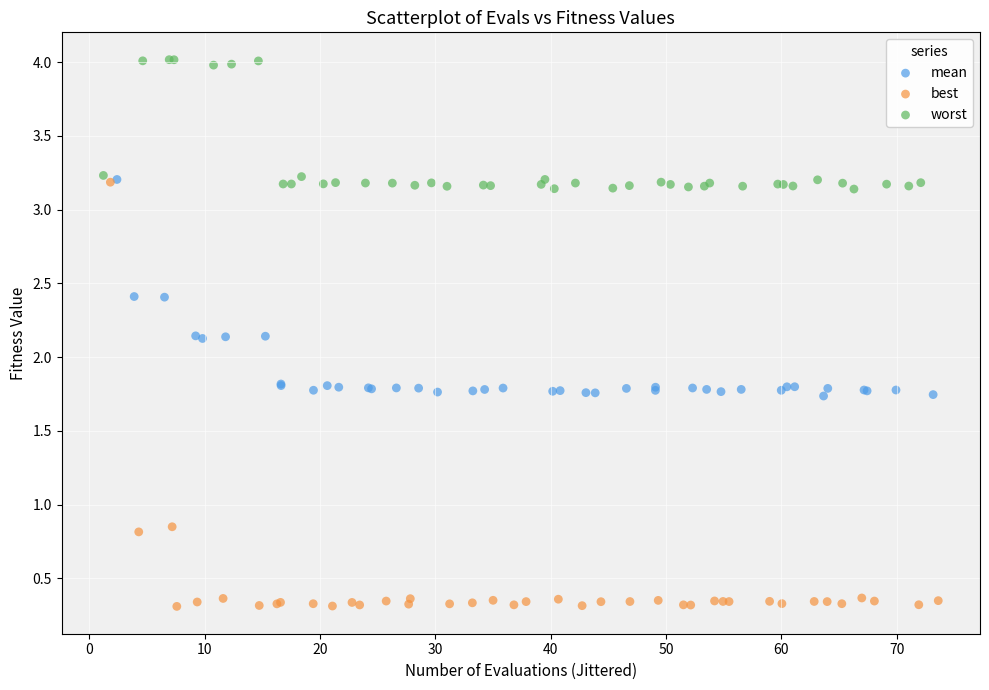

Which series has the widest spread of Y values?

best